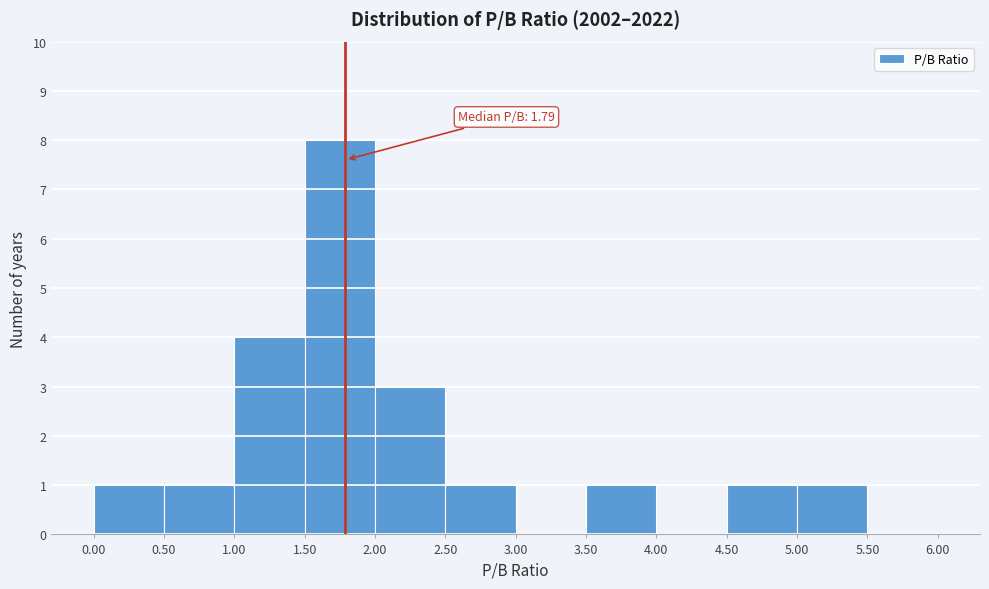

Which range on the x-axis has the tallest bar?

1.50 to 2.00